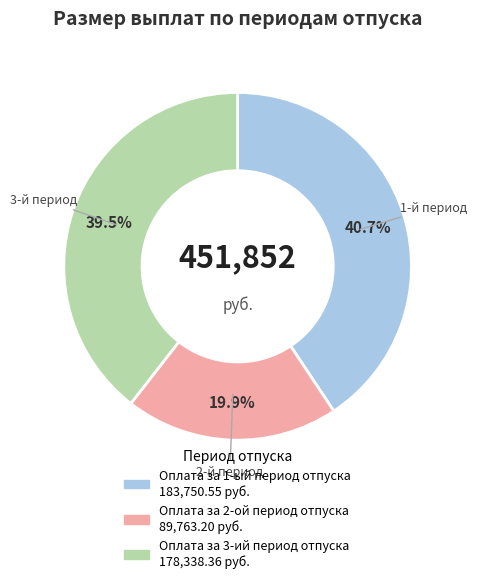

What is the largest slice in the pie chart?

Оплата за 1-ый период отпуска